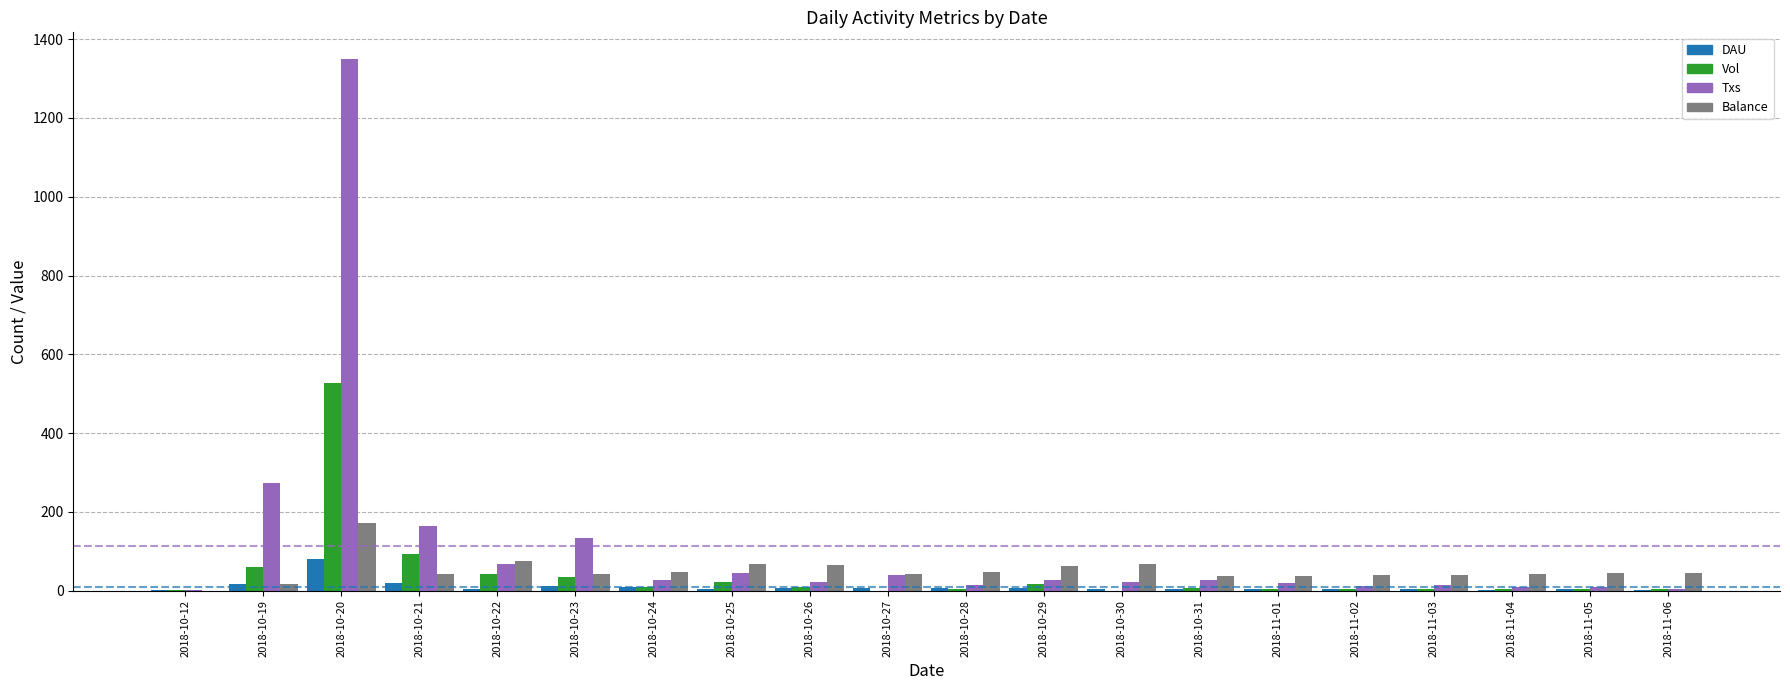

Which series has the largest total across all categories?

Txs